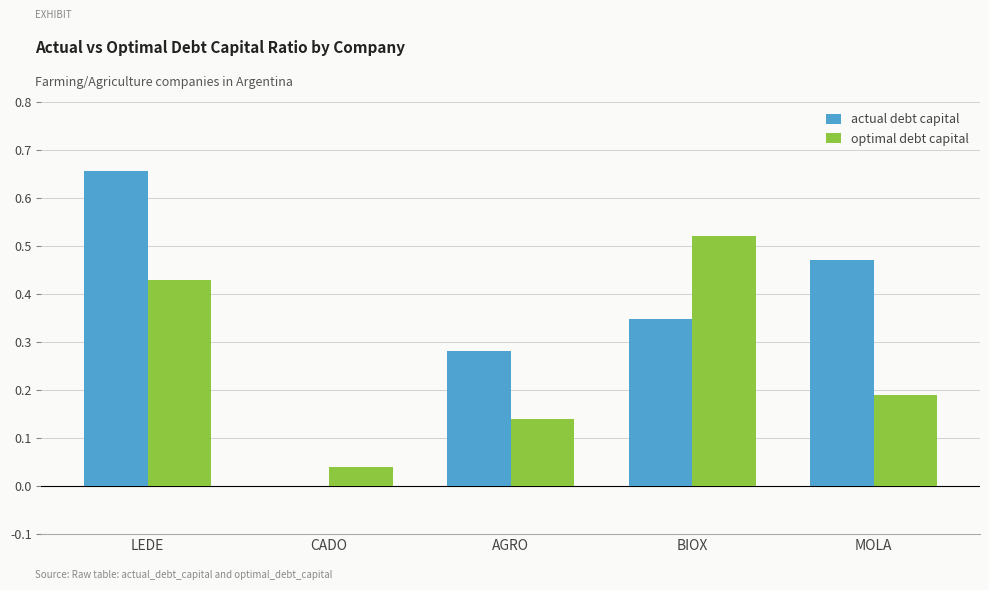

How many groups of bars are there?

5